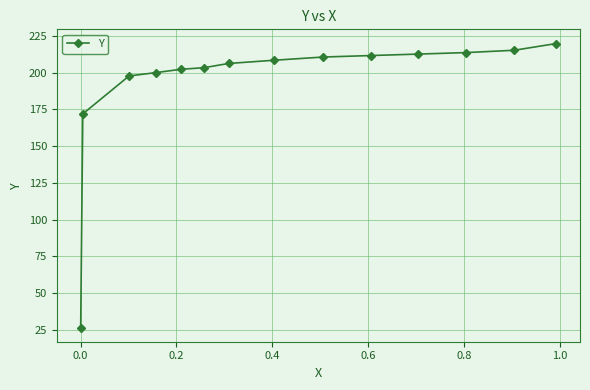

What is the greatest value displayed?

219.7